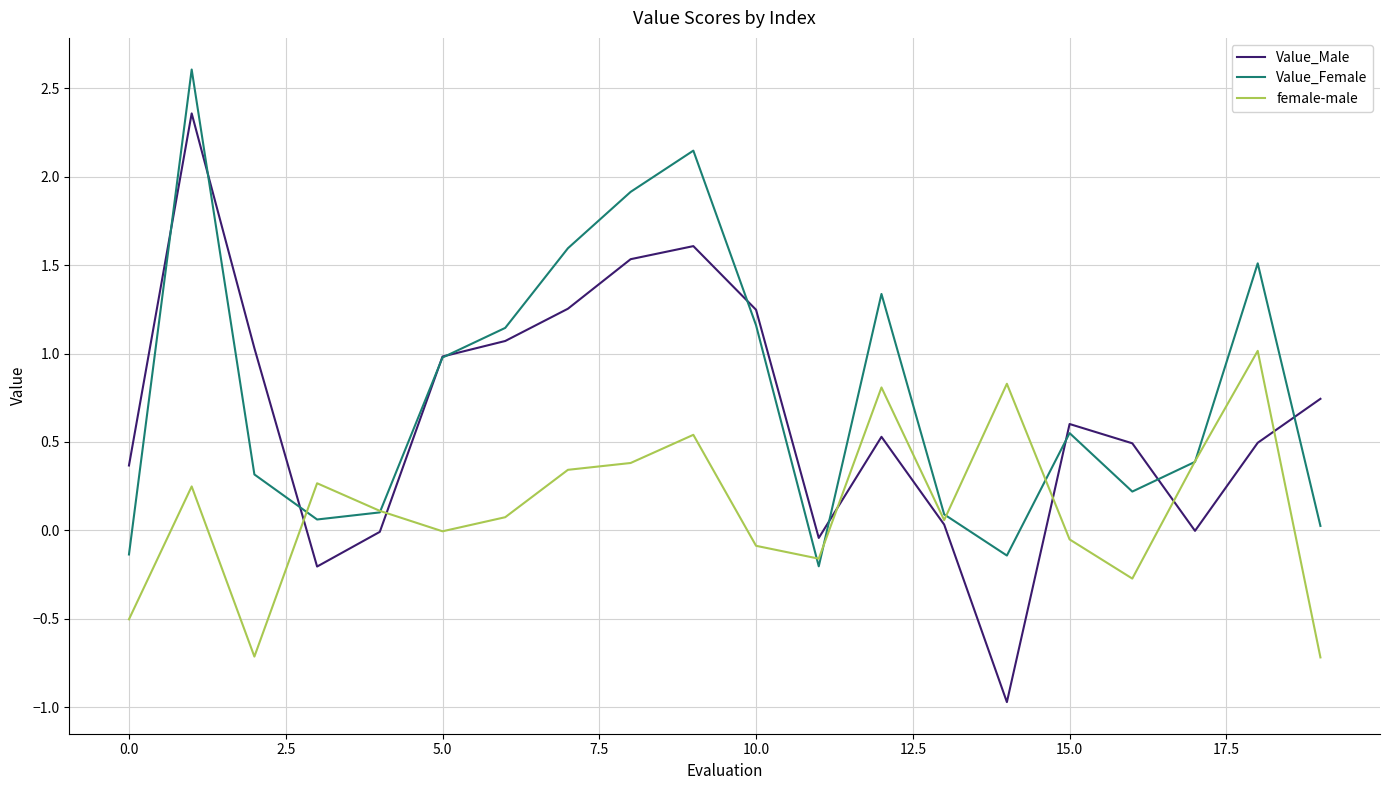

Rank the series by their maximum value, from lowest to highest.

female-male, Value_Male, Value_Female